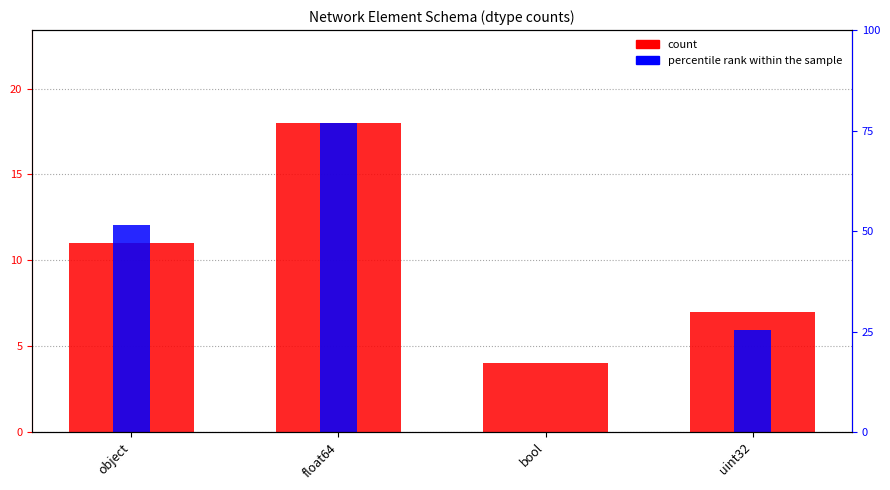

What is the label of the 4th bar from the right?

object